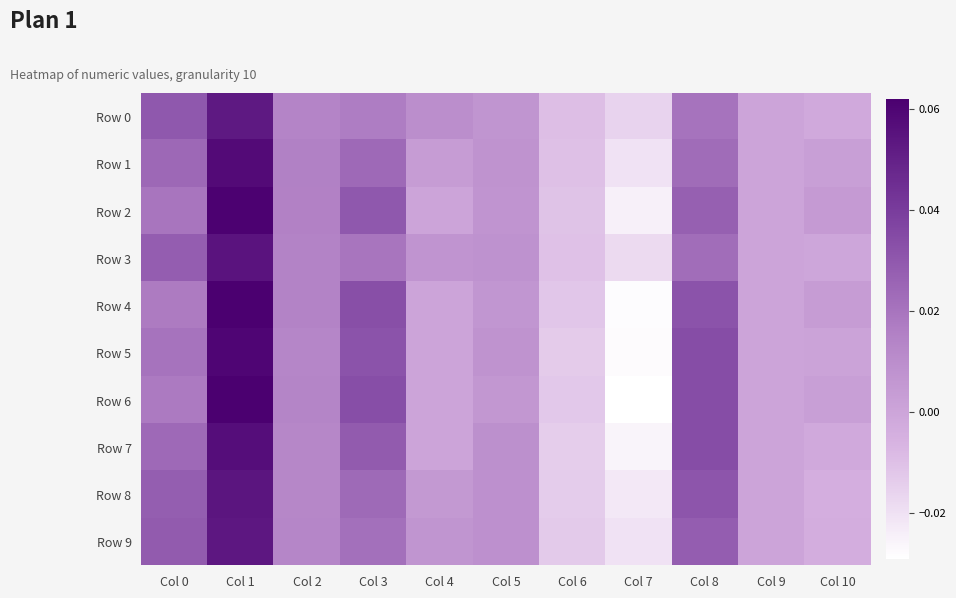

Which series has the widest spread of values?

Row 6